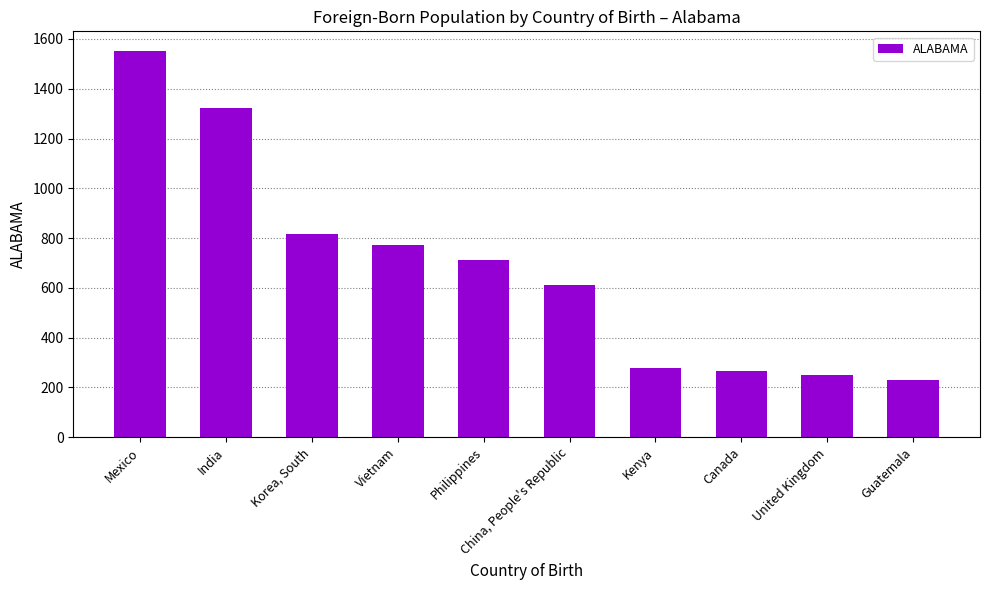

Are the bars horizontal?

No